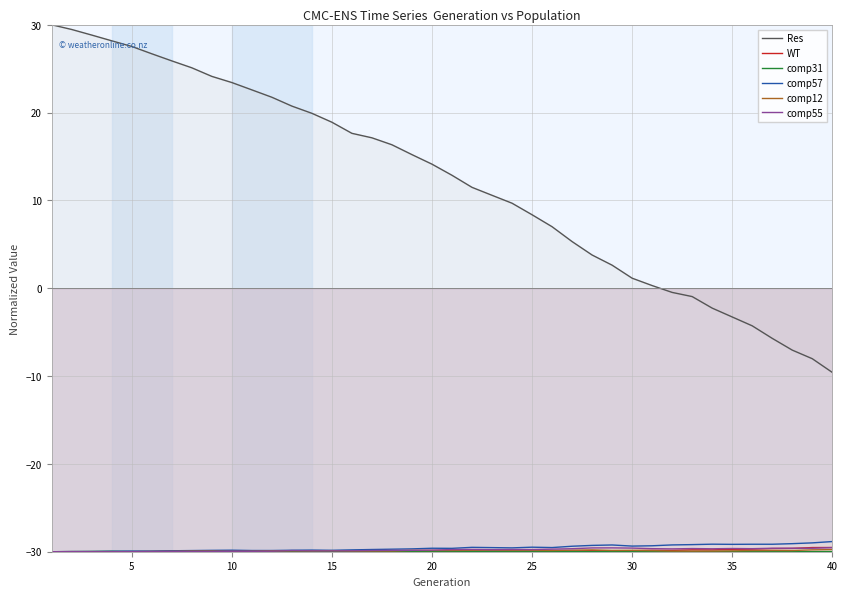

In comp31, how many points are lower than both neighbors (excluding endpoints)?

4